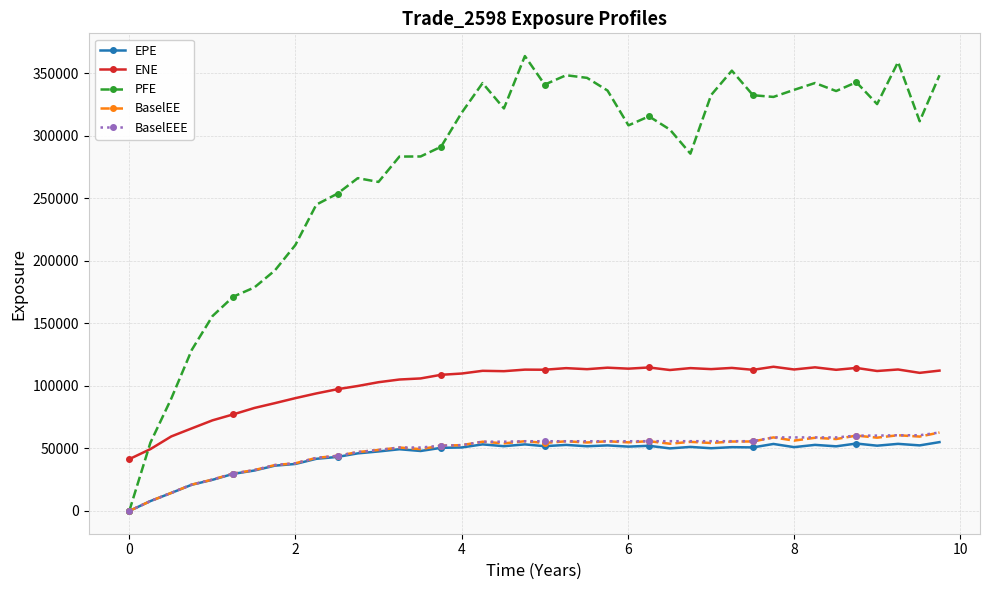

At how many categories does at least one series exceed 72073?

38